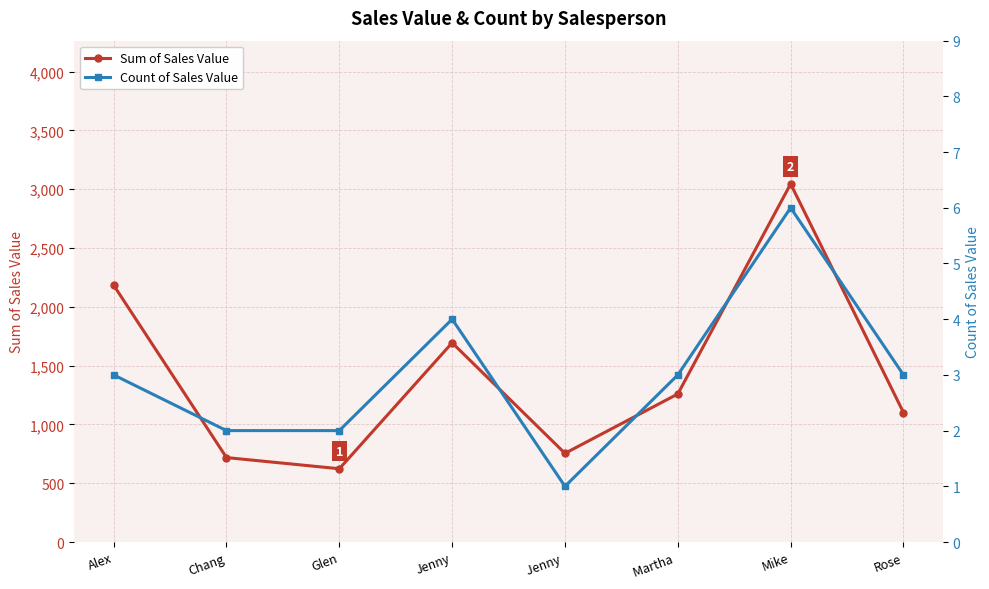

Is the value of Sum of Sales Value at Glen greater than the value of Count of Sales Value at Alex?

Yes